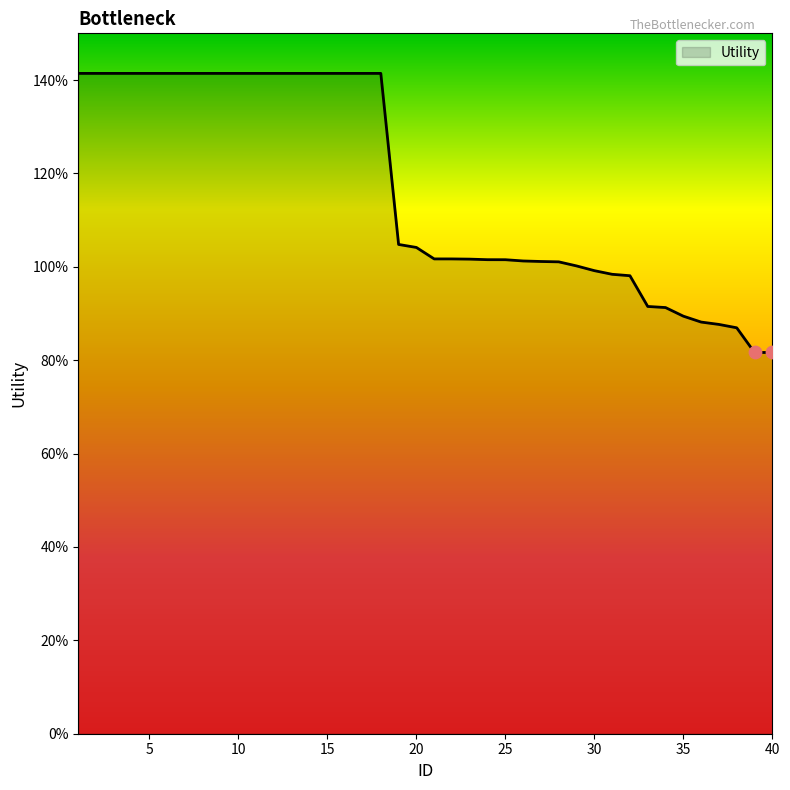

Does the chart have visible grid lines?

No